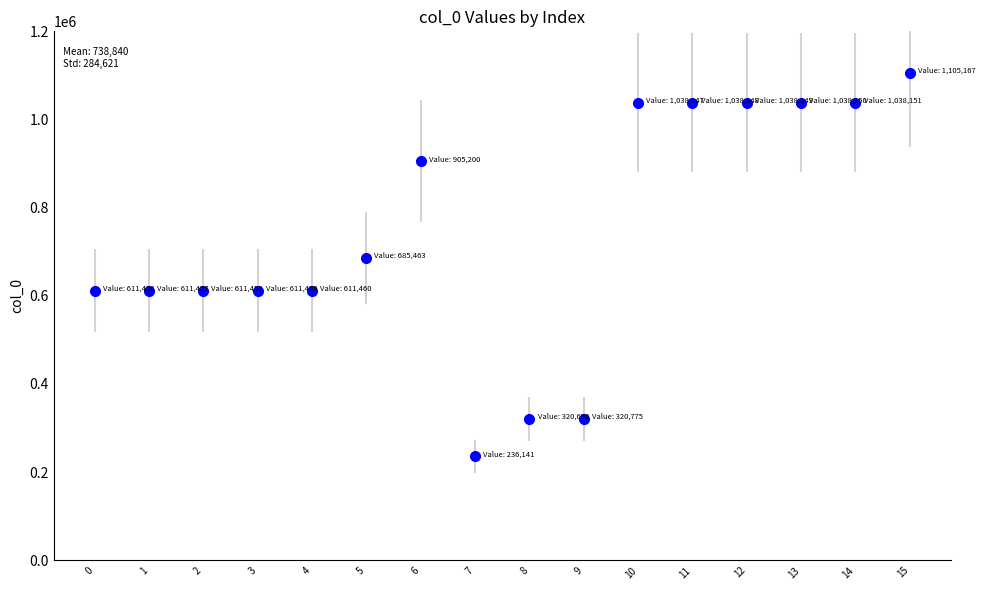

Where is the first local maximum?

905200